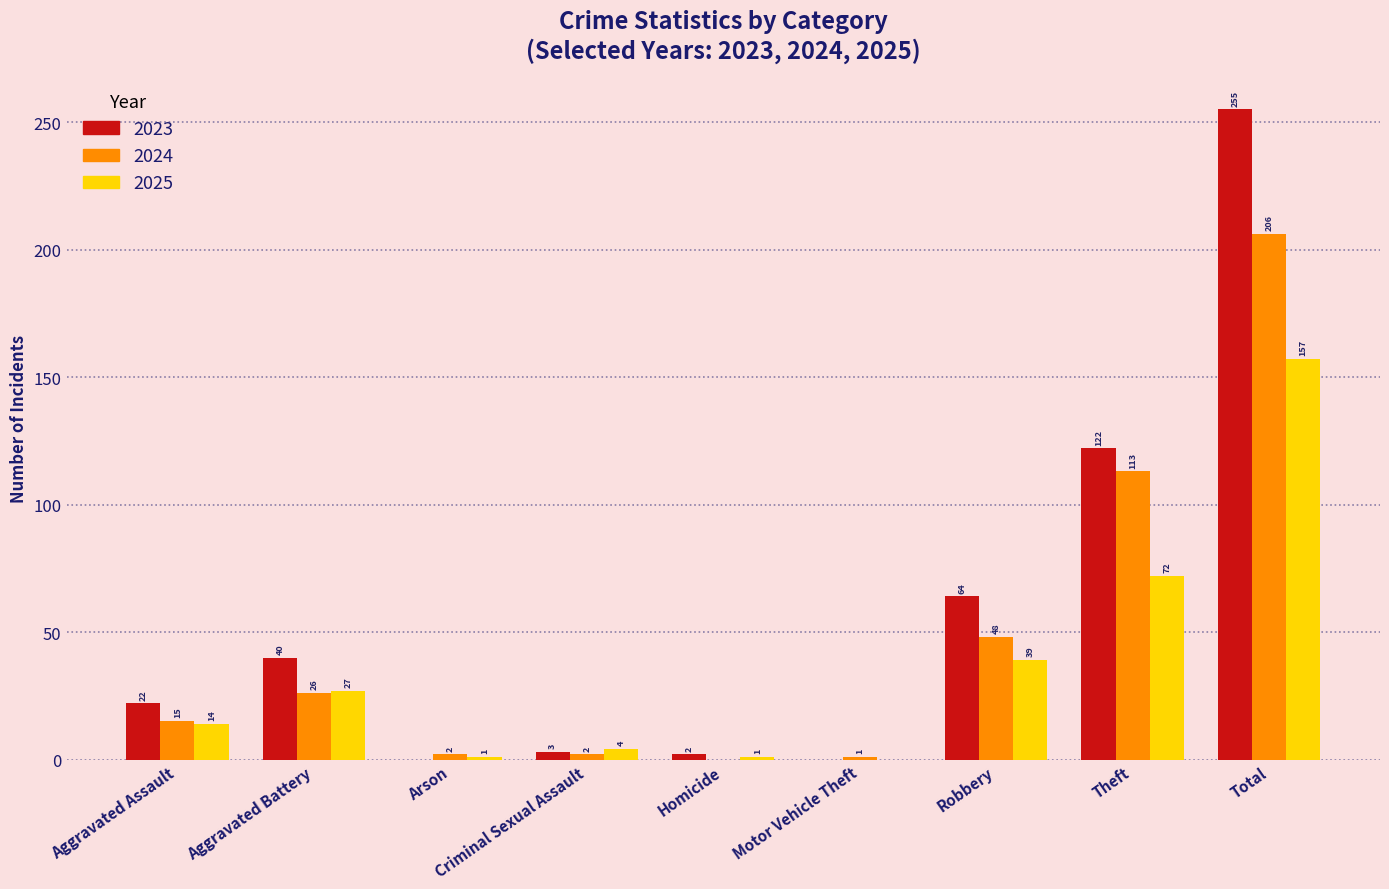

The 2025 series shows 27 at Aggravated Battery. True or false?

True